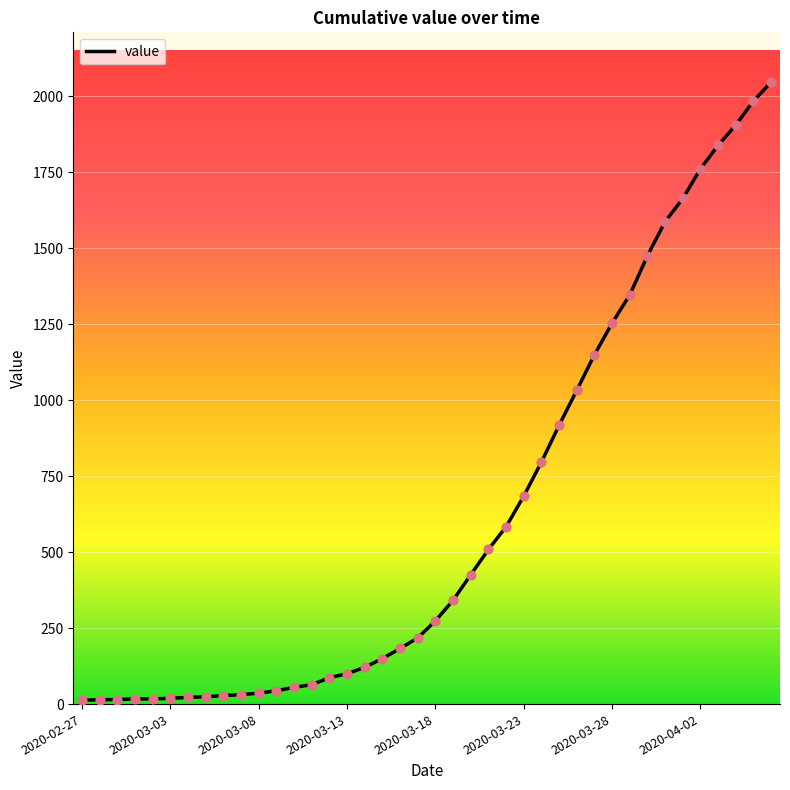

What is the greatest value displayed?

2047